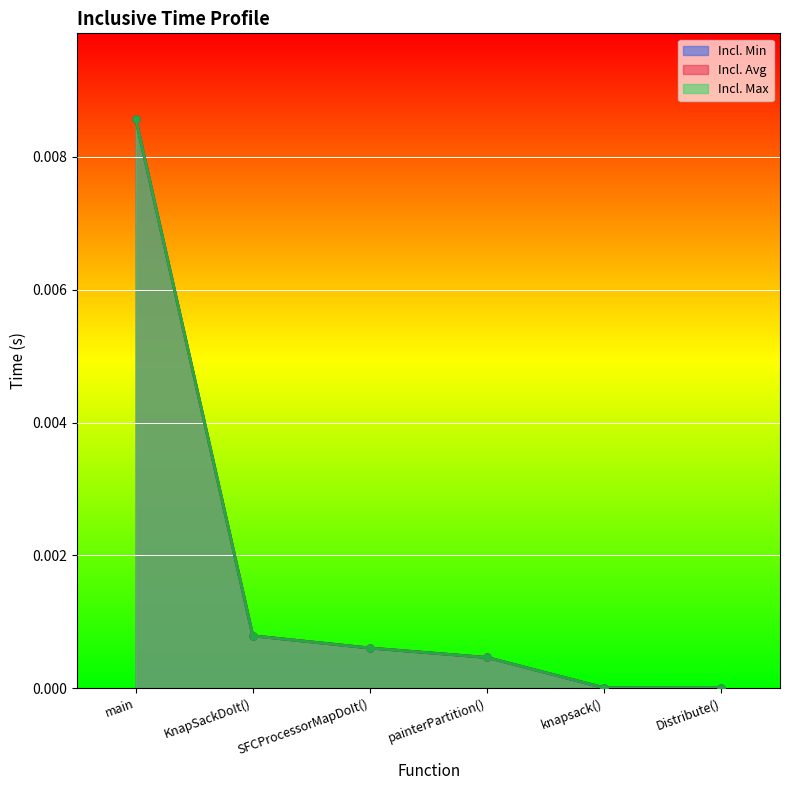

Which series has the largest total across all categories?

Incl. Min